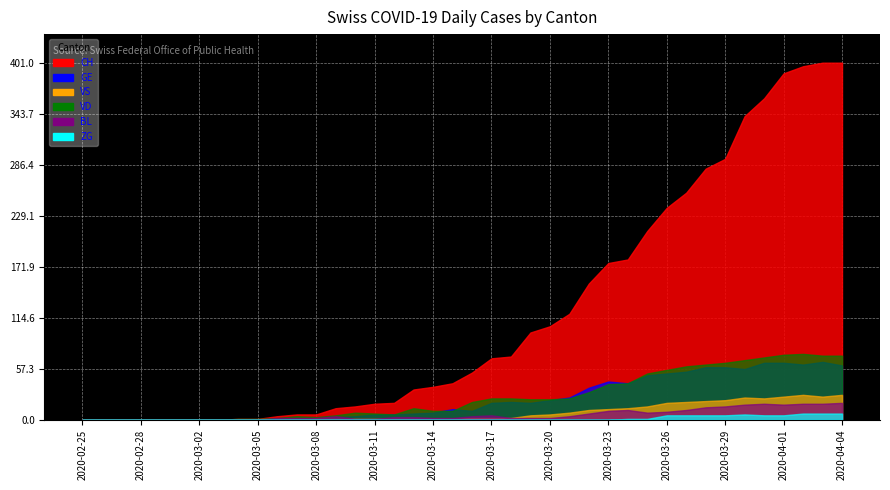

What is the difference between the highest and lowest values at 2020-04-01?

384